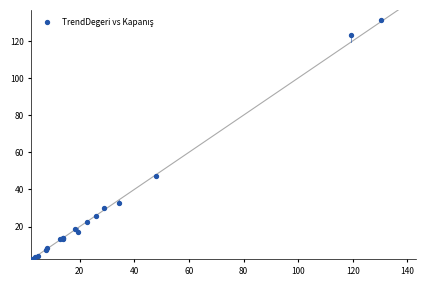

What Y value in the scatter plot is closest to 66?

47.0